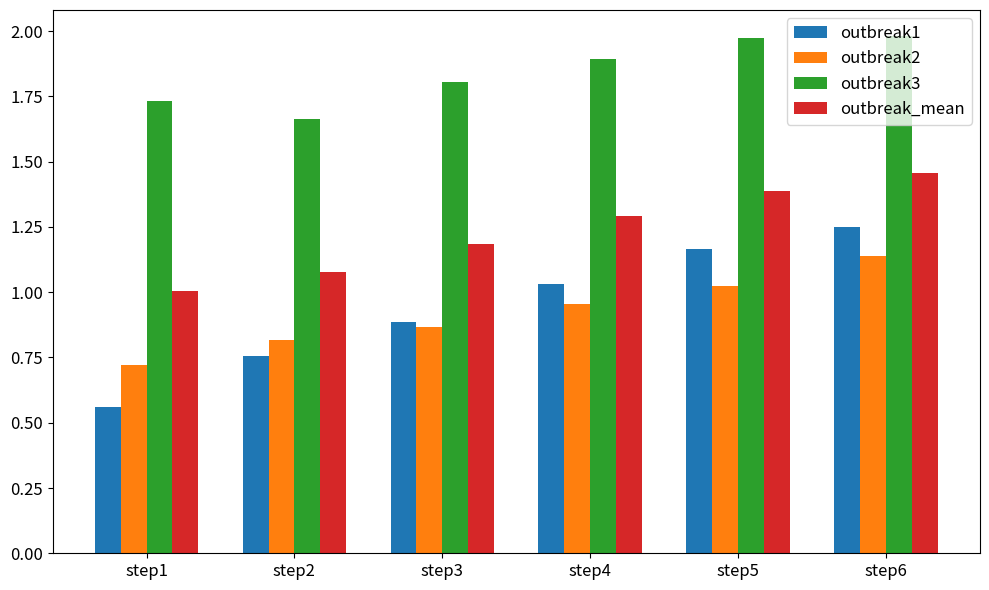

Which series changed the most between step3 and step4?

outbreak1